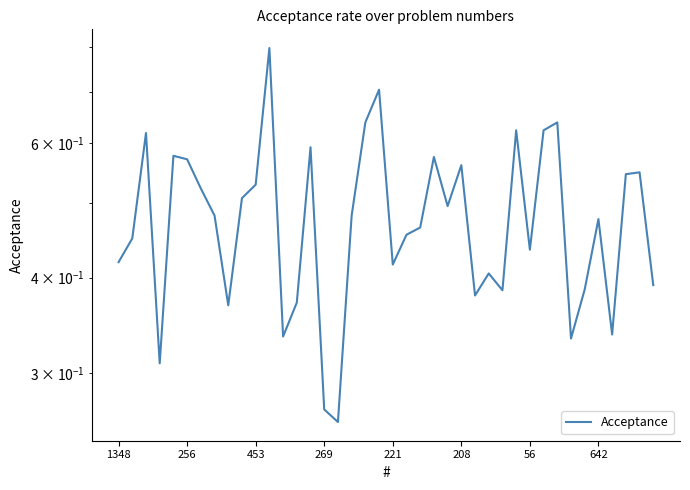

Which label corresponds to the smallest value in the chart?

16